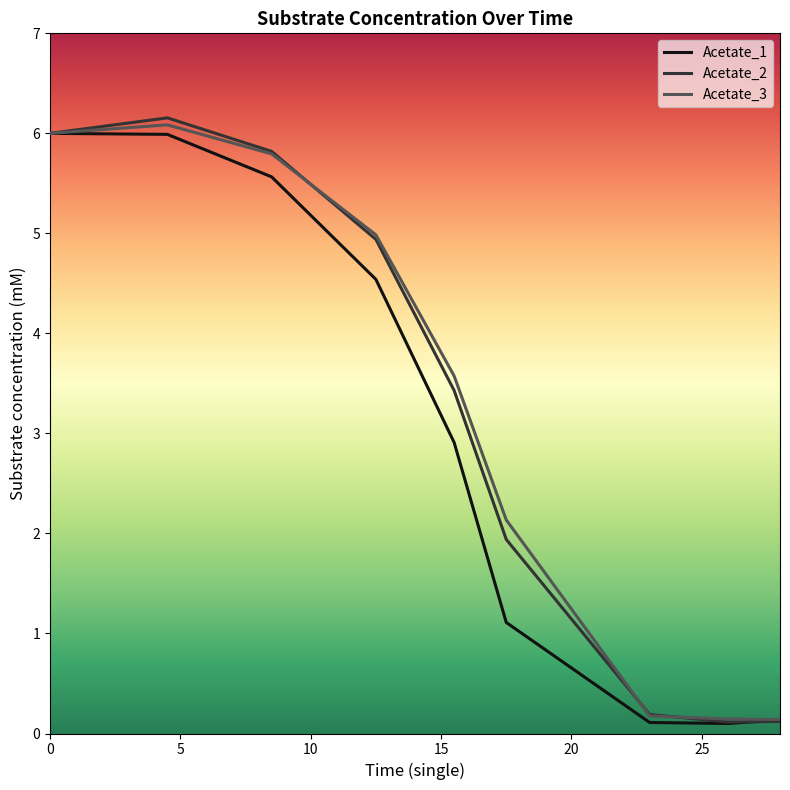

Does the chart have visible grid lines?

No